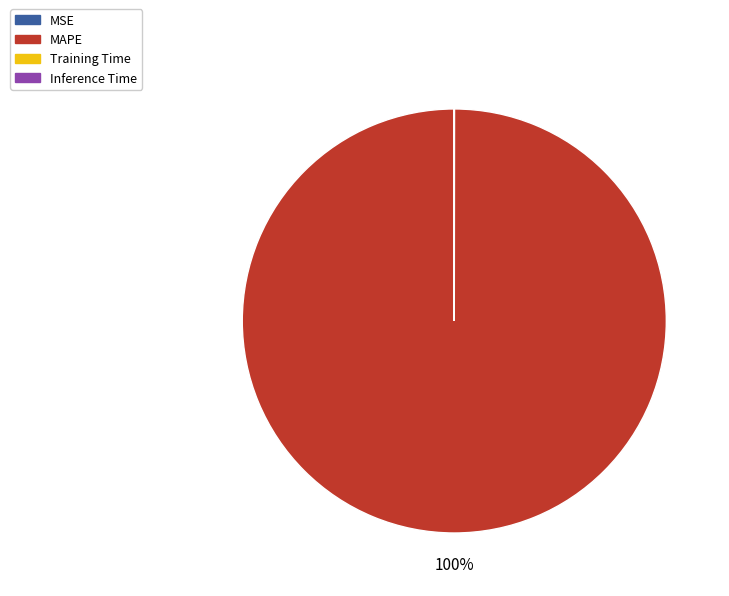

What is the largest slice in the pie chart?

MAPE